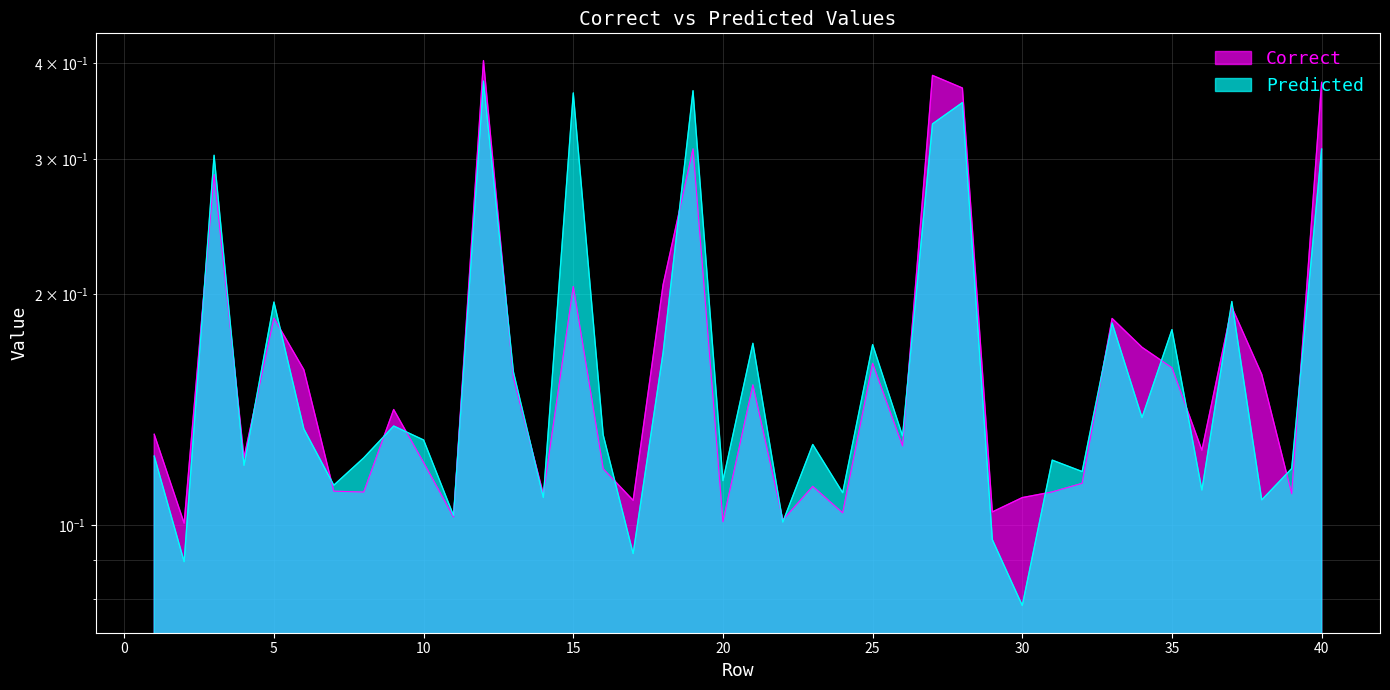

True or false: Correct has more than 0 interior local peaks.

True